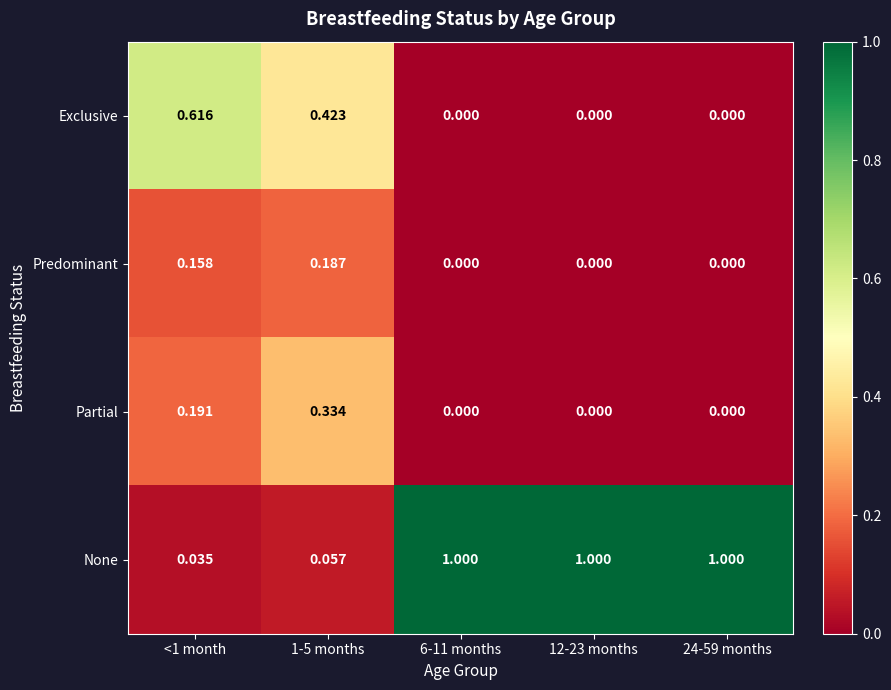

Is the value of Partial at 24-59 months greater than the value of Exclusive at <1 month?

No